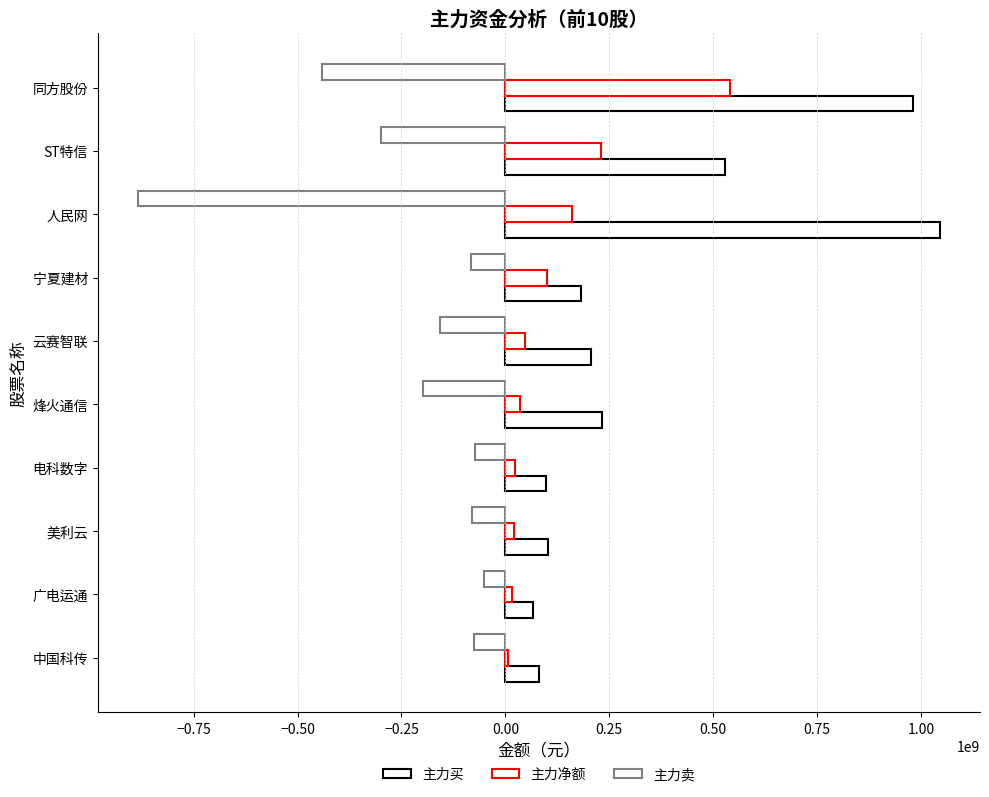

Count the number of categories in the chart.

10